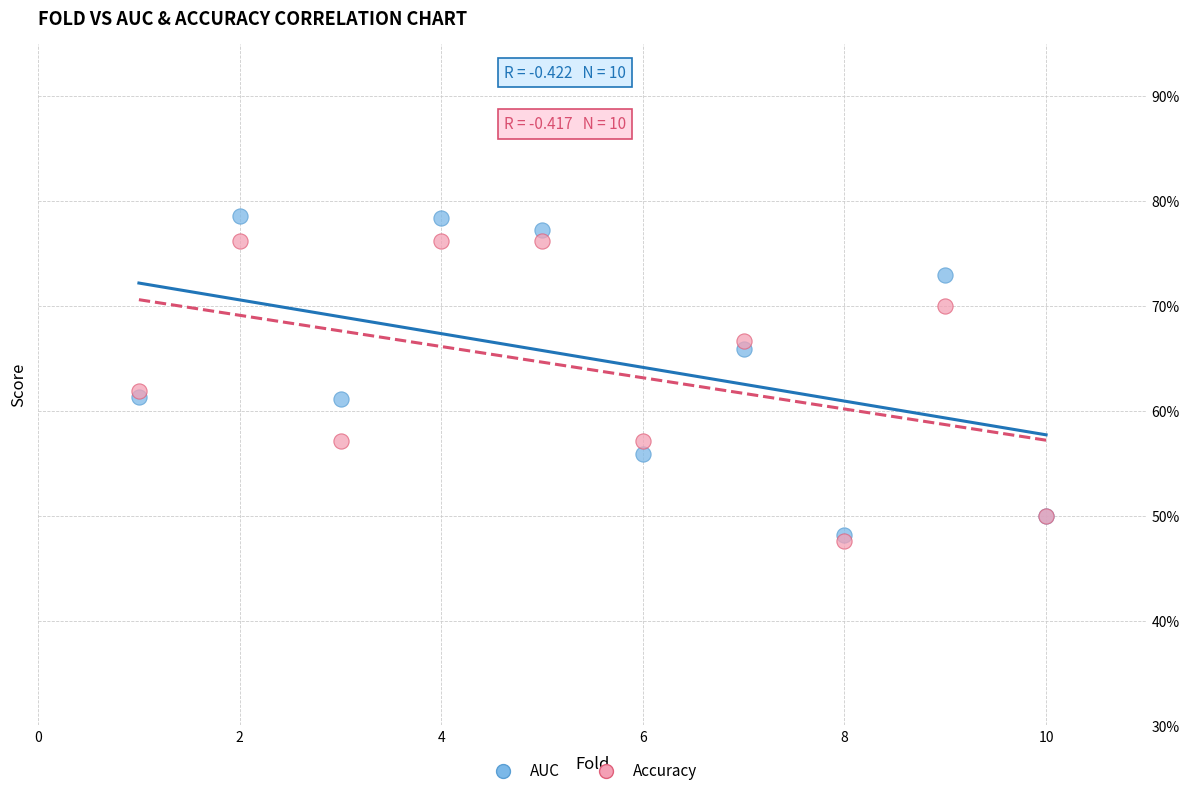

What are all the series names shown in the legend?

AUC, Accuracy